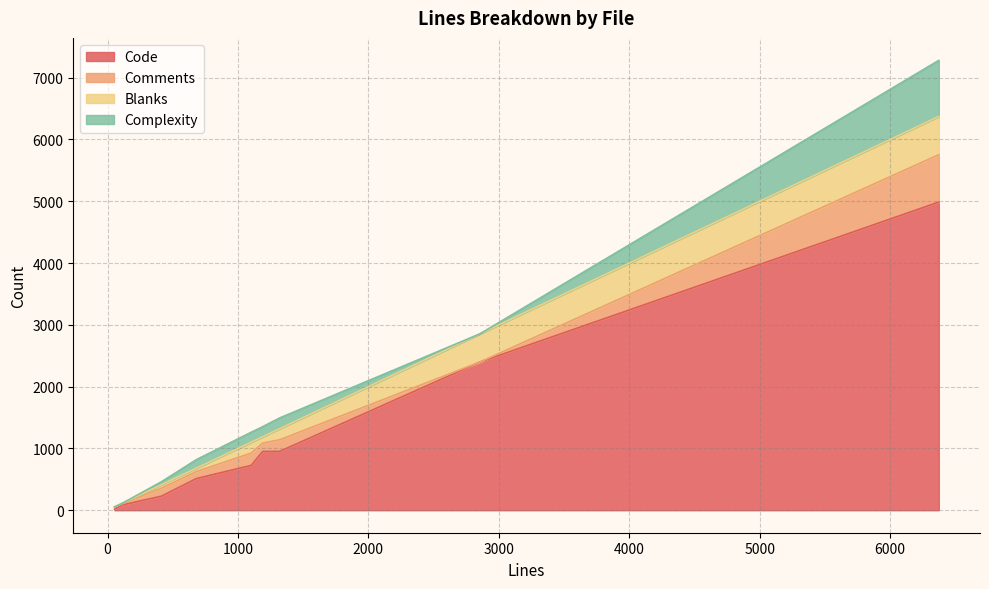

Which series has the largest total across all categories?

Code